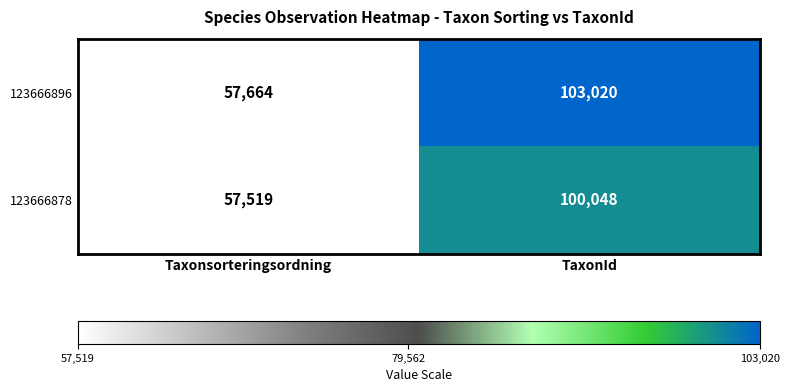

Between Taxonsorteringsordning and TaxonId, which series saw the biggest shift?

123666896